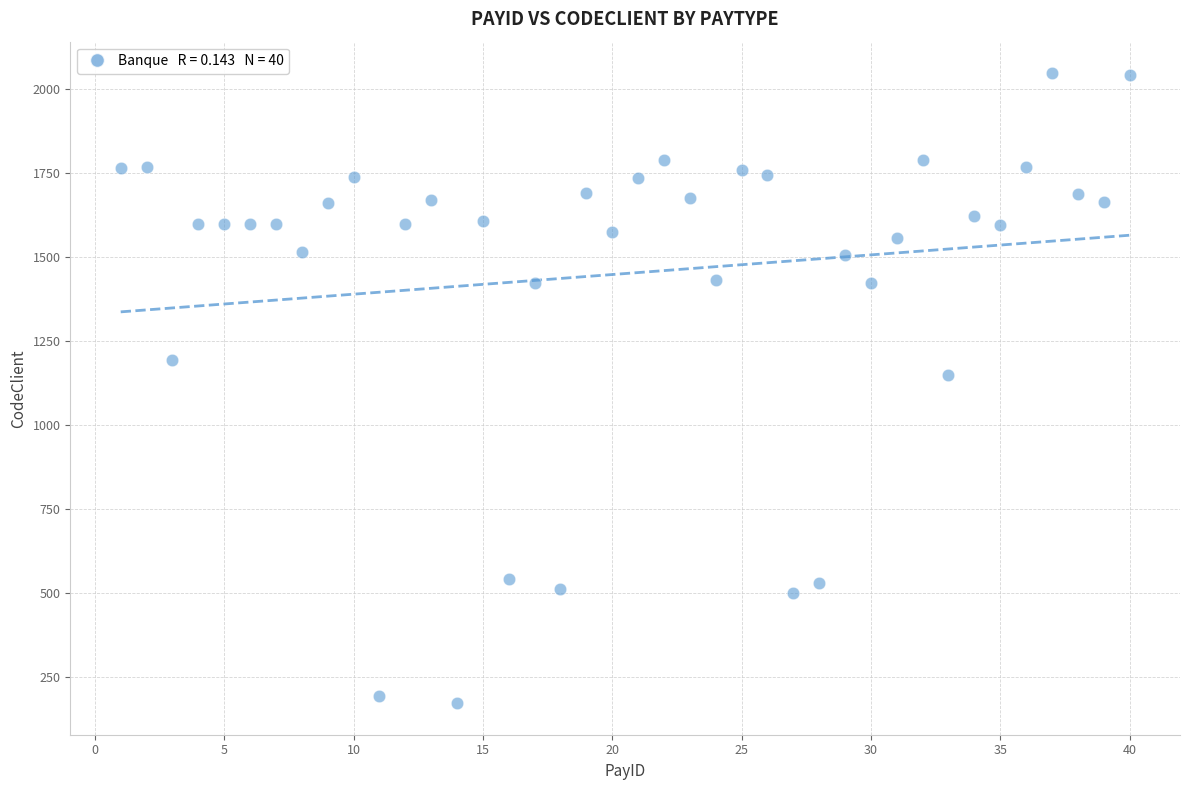

What is the range of X values (max minus min)?

39